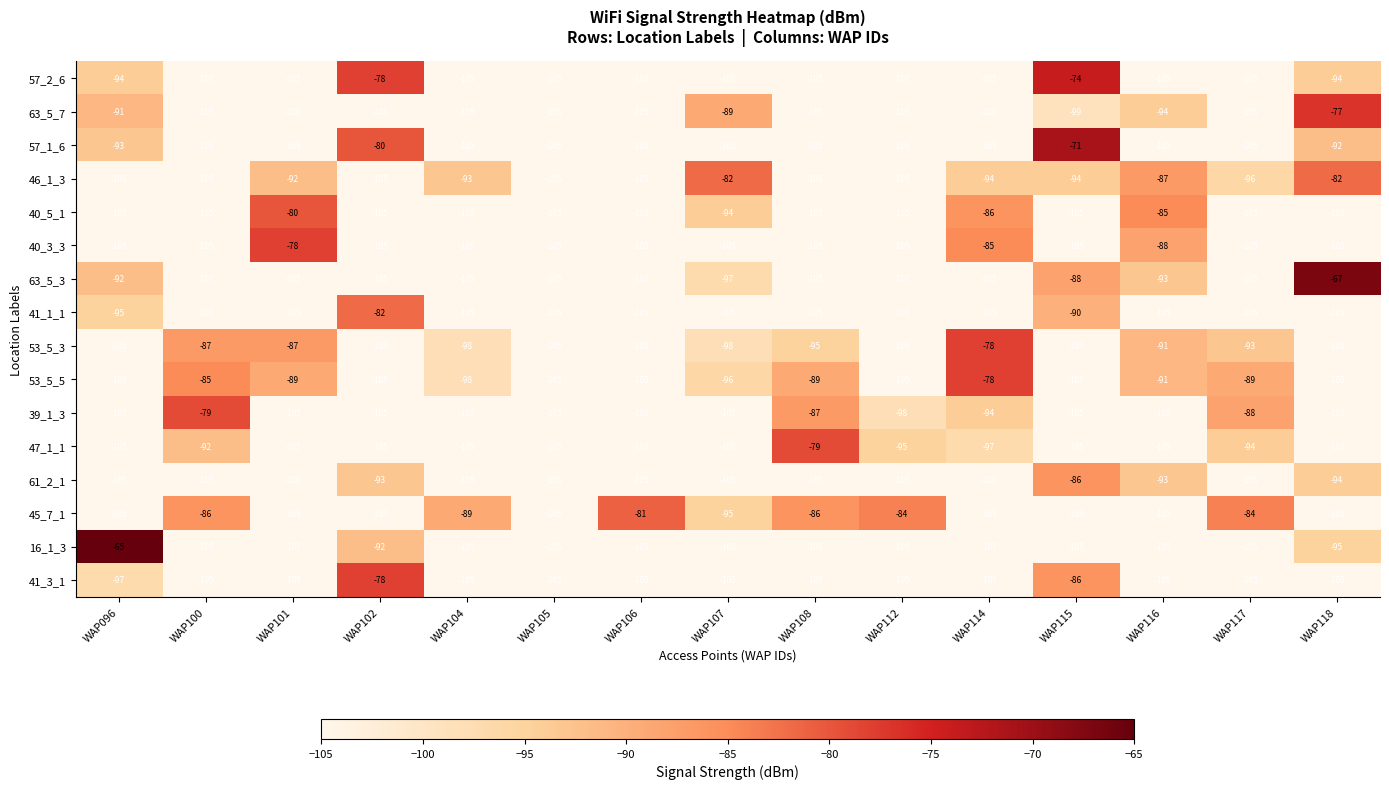

Where is 47_1_1 nearest to the value -92?

WAP100